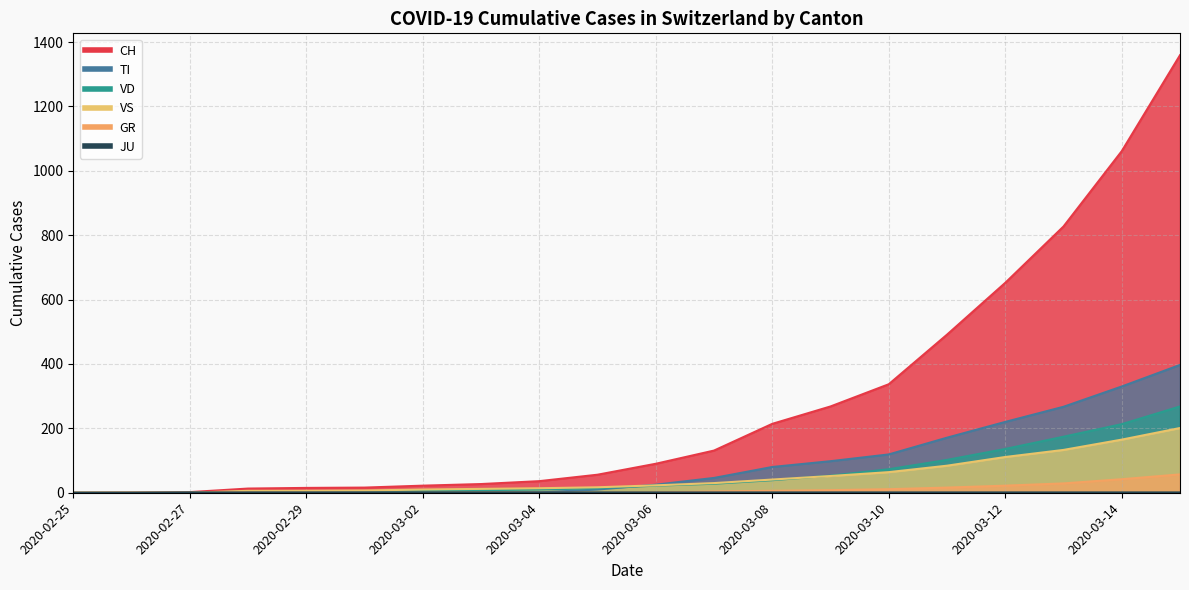

How many intersections are there between TI and VS?

1